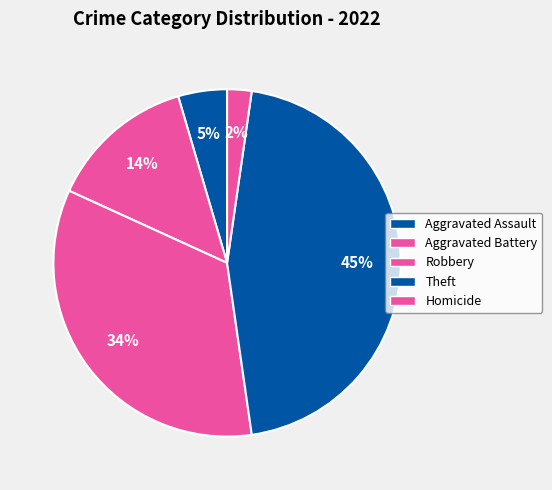

Is there any slice that represents more than half of the pie?

No